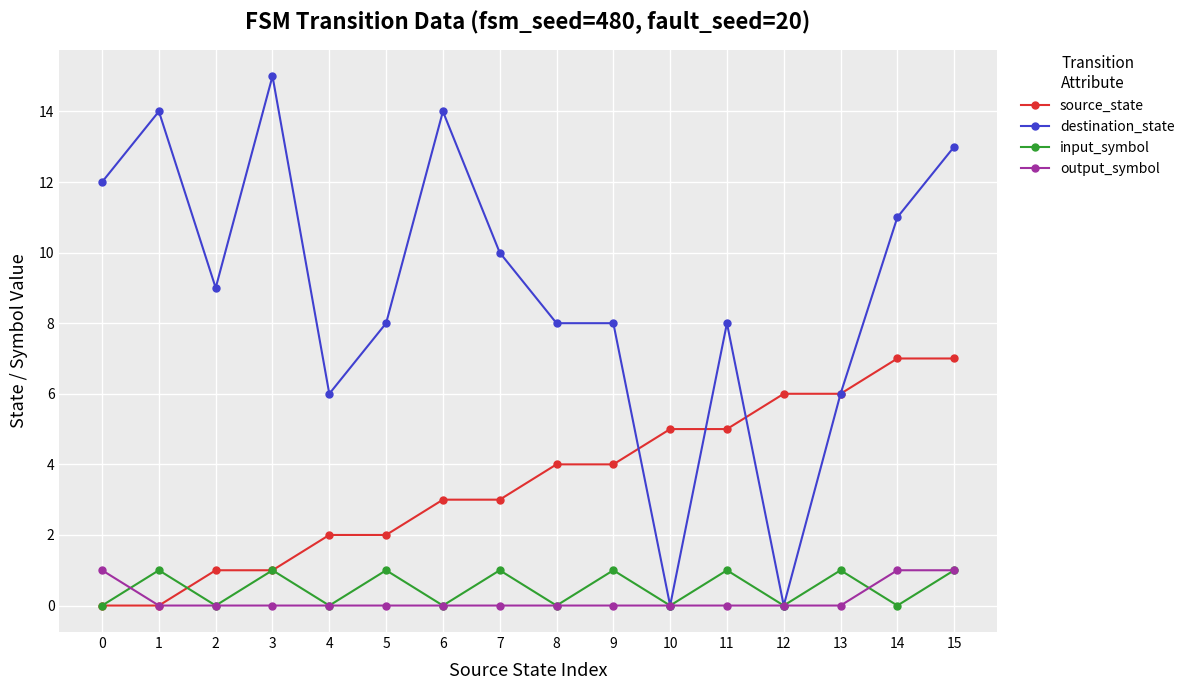

How many interior local valleys does the input_symbol series have?

7